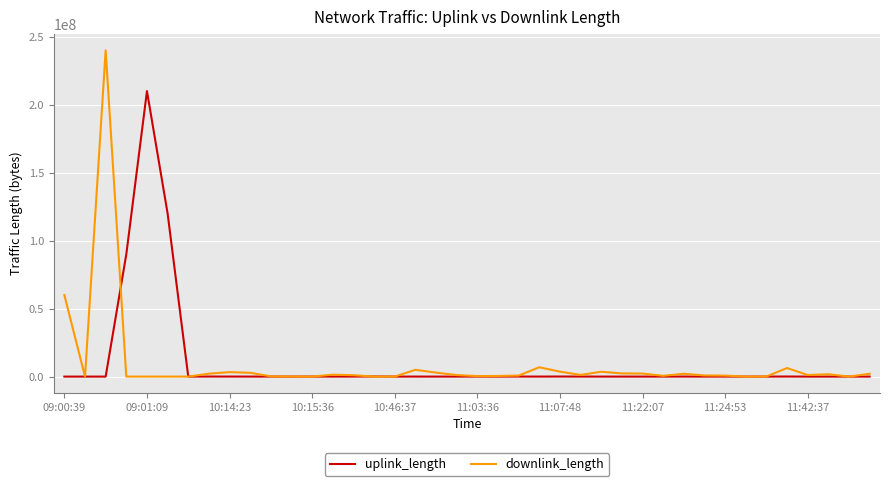

What is the maximum value for uplink_length?

210007248